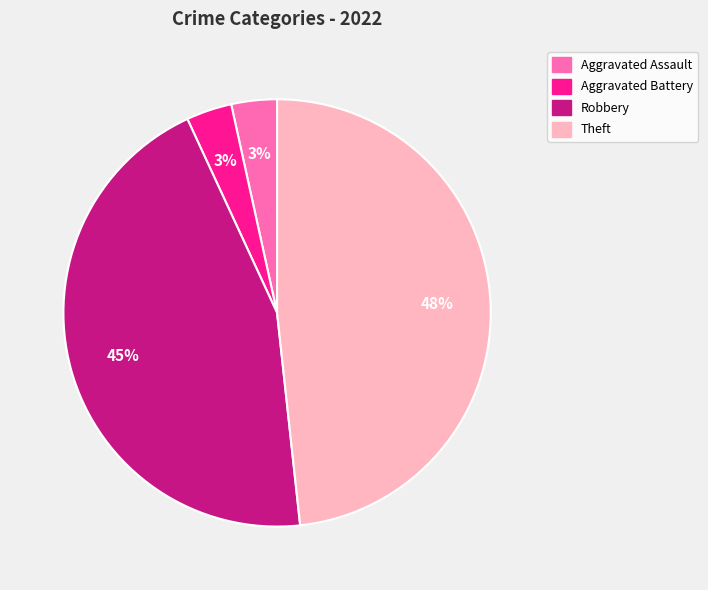

Is Robbery the majority of the pie?

No